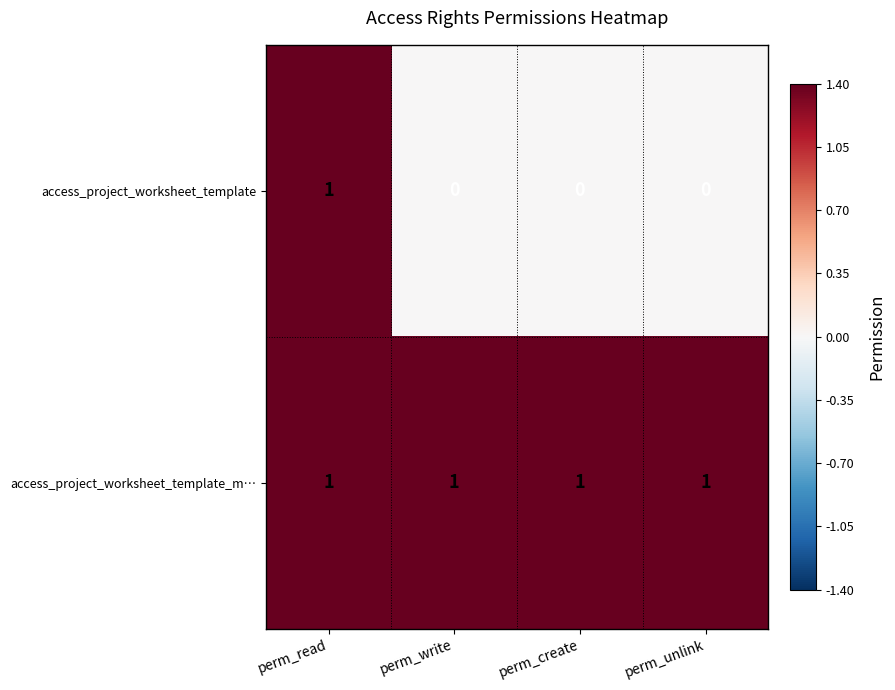

What is the difference between the highest and lowest values at perm_write?

1